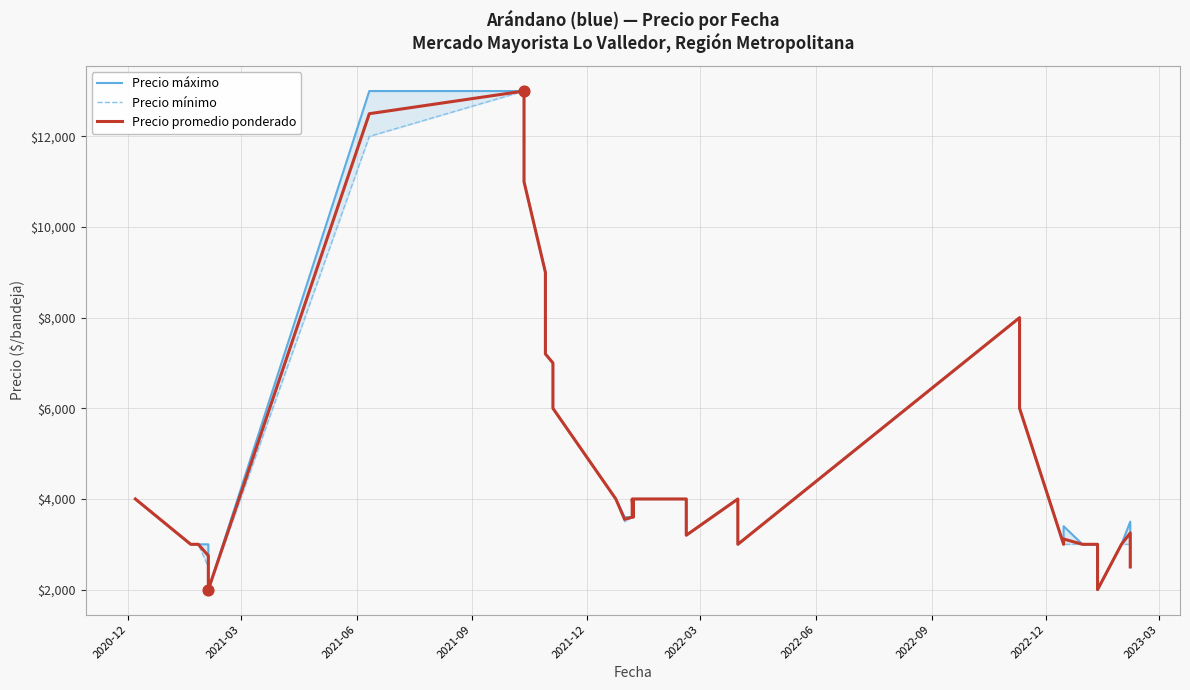

Which series contains the lowest Y value?

Precio máximo